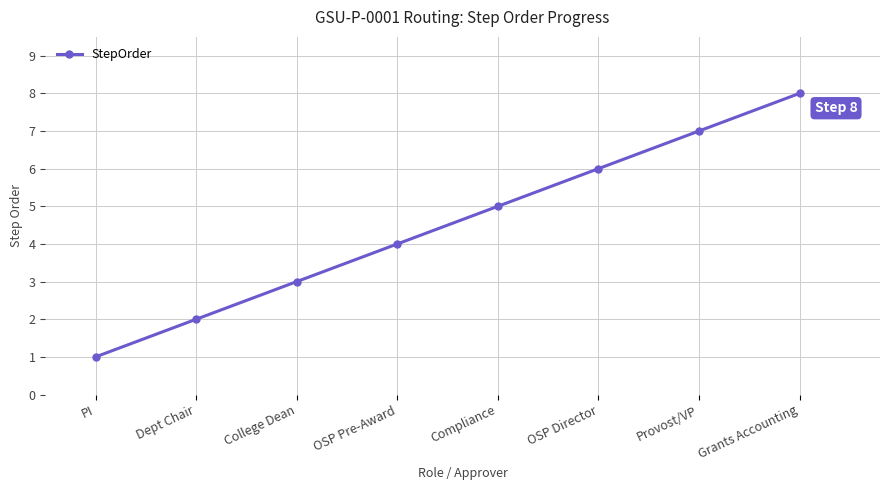

Approximately how many times larger is the value at Grants Accounting compared to College Dean?

2.7